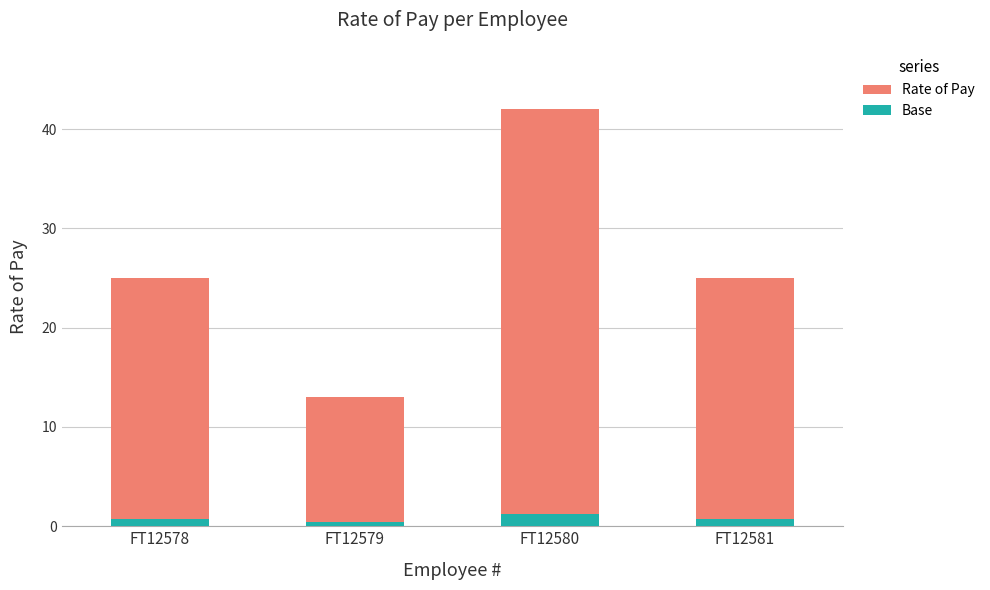

What is the value of the Base bar at the 1st from the left?

0.8